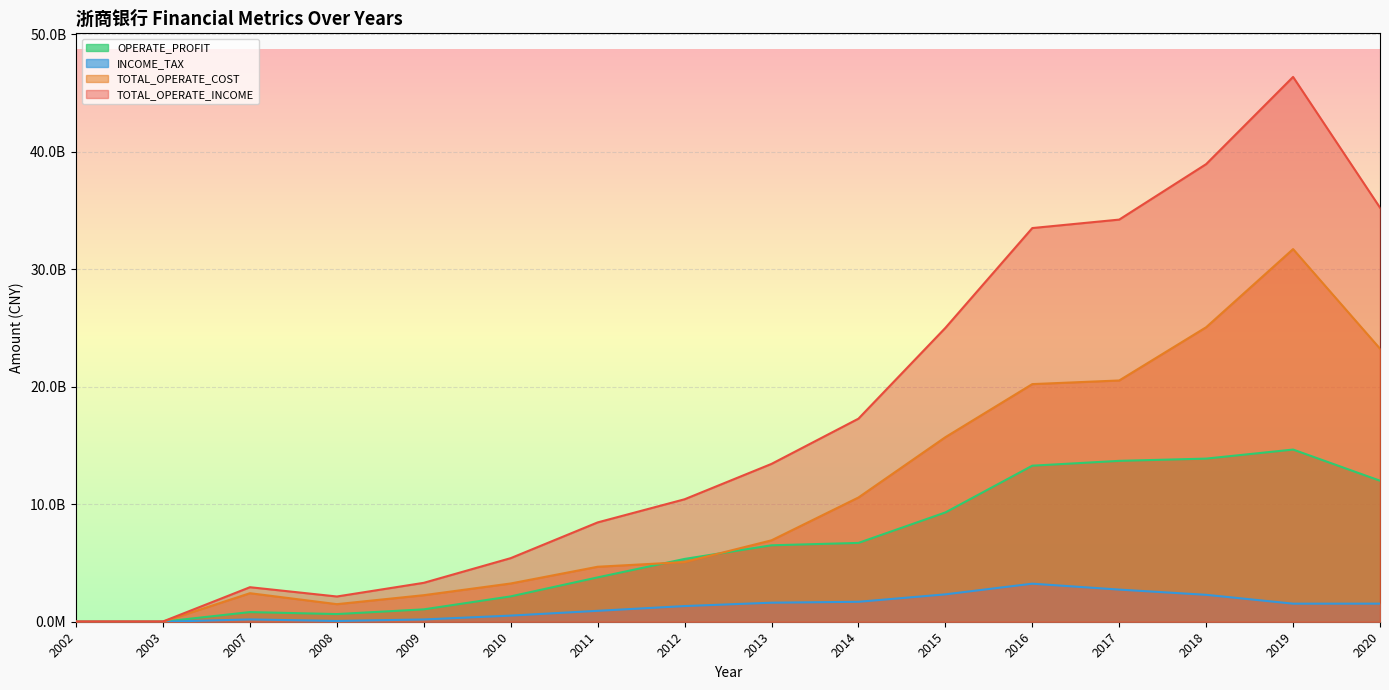

List the series in order of their peak value, lowest first.

INCOME_TAX, OPERATE_PROFIT, TOTAL_OPERATE_COST, TOTAL_OPERATE_INCOME